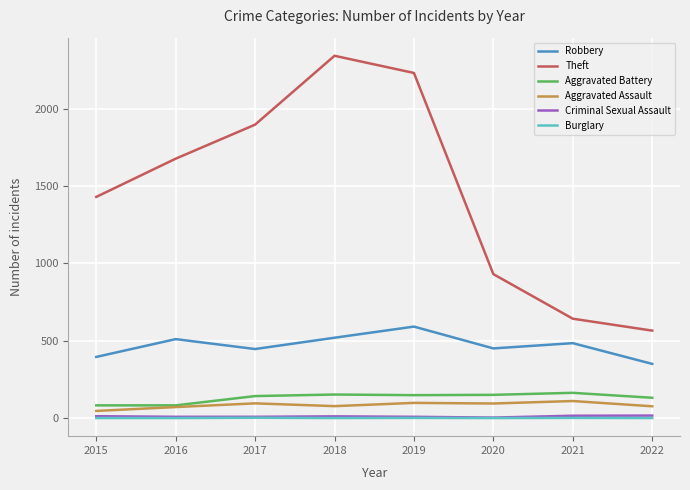

Which series has the largest total across all categories?

Theft